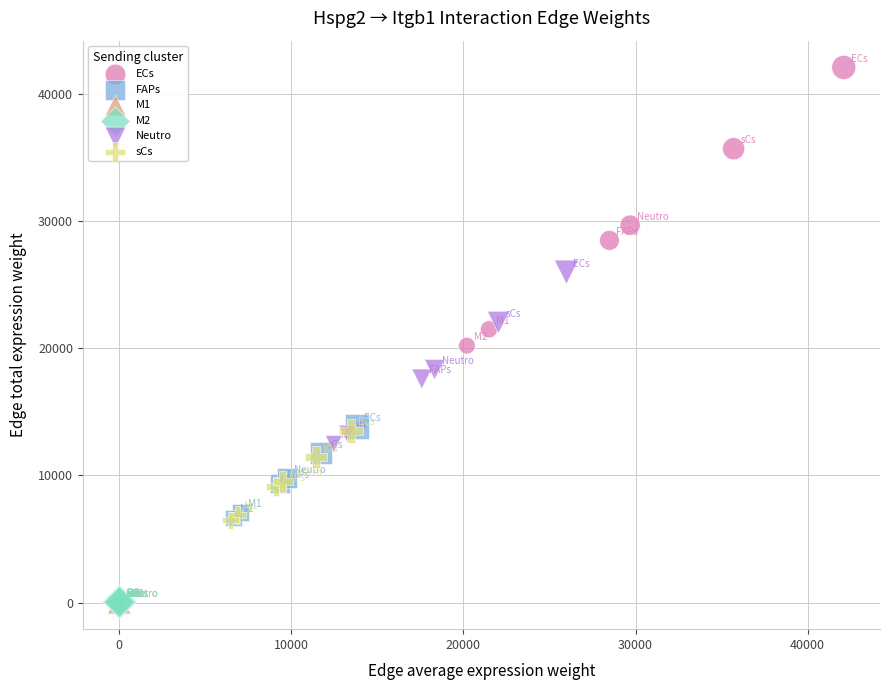

What are all the series names shown in the legend?

ECs, FAPs, M1, M2, Neutro, sCs